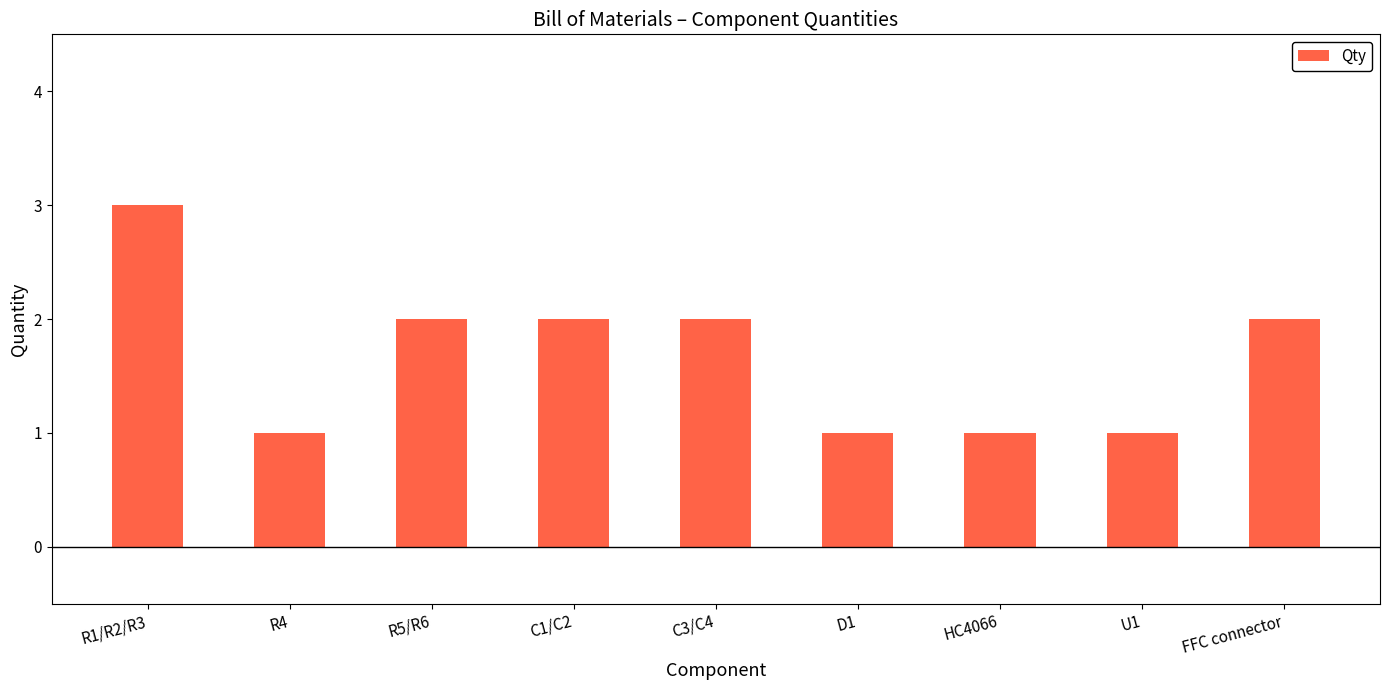

Which category has the highest value across all series?

R1/R2/R3